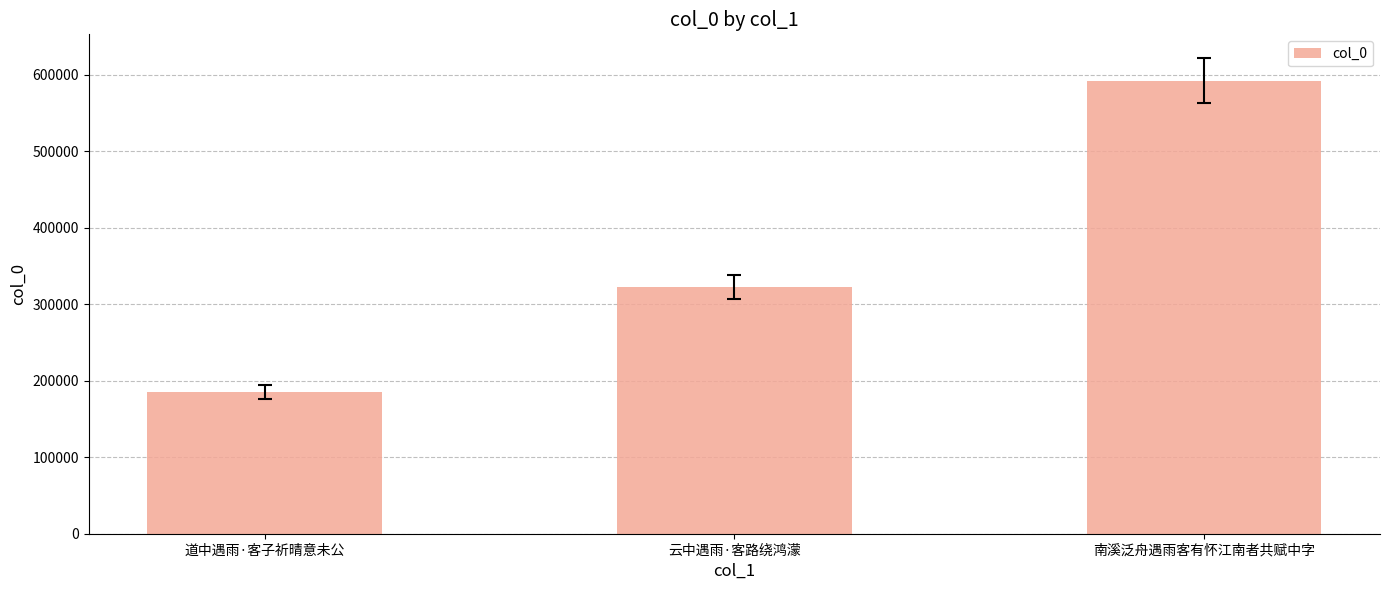

Reading left to right, what are all the values shown in this chart?

道中遇雨·客子祈晴意未公=184933	云中遇雨·客路绕鸿濛=322639	南溪泛舟遇雨客有怀江南者共赋中字=592202